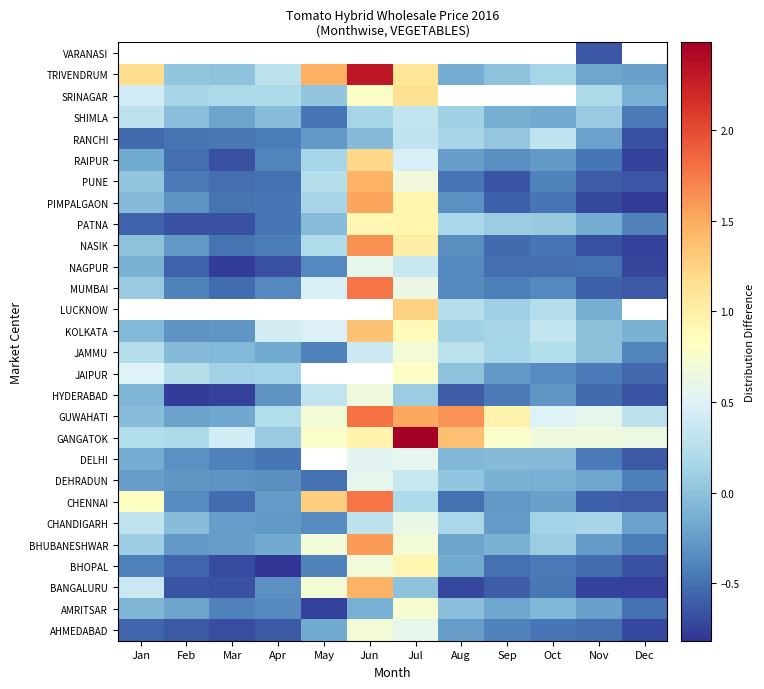

The GUWAHATI series shows 0.5 at Jun. True or false?

False